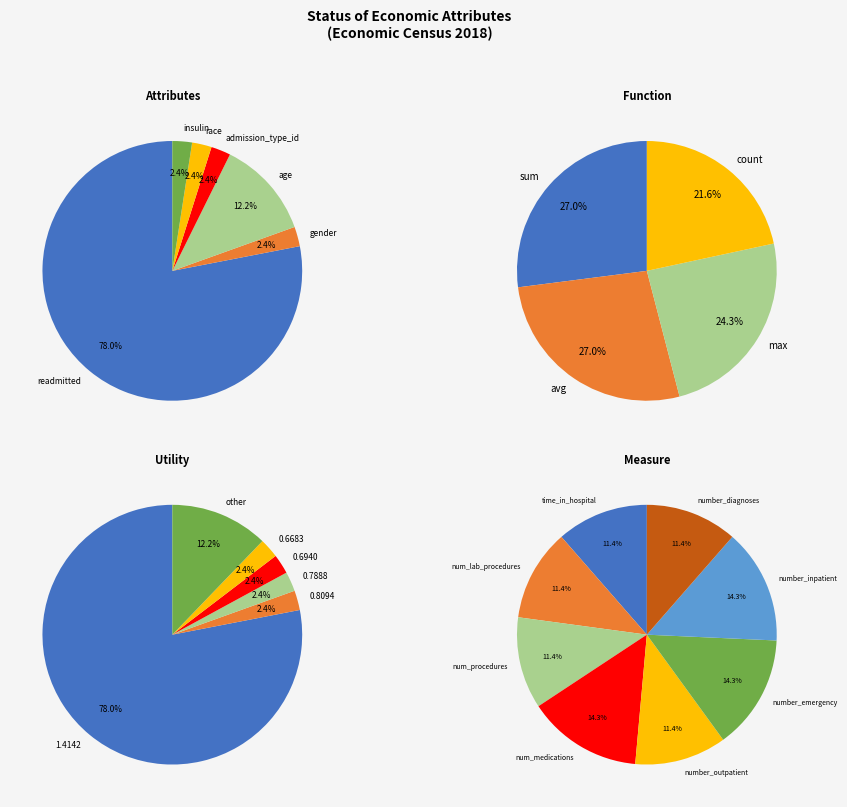

Which slice is the smallest?

gender